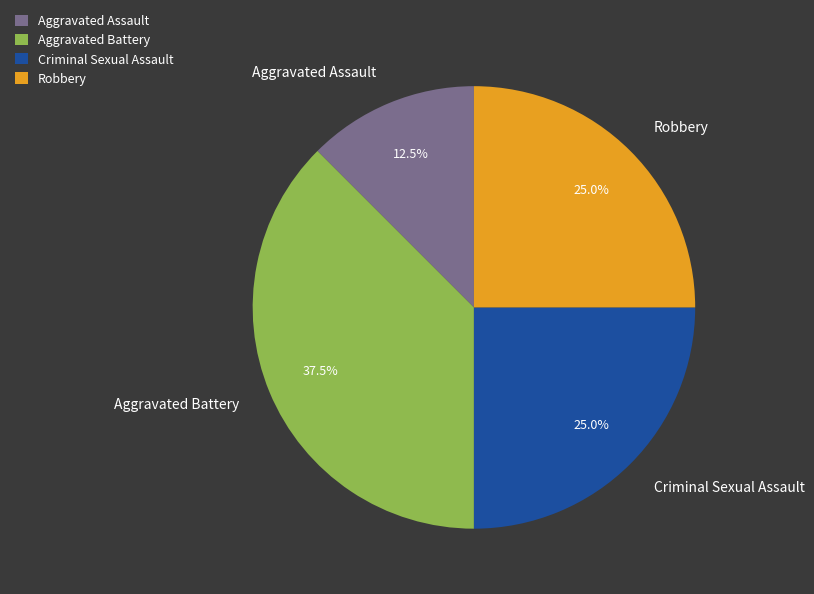

Between Aggravated Battery and Criminal Sexual Assault, which is larger?

Aggravated Battery